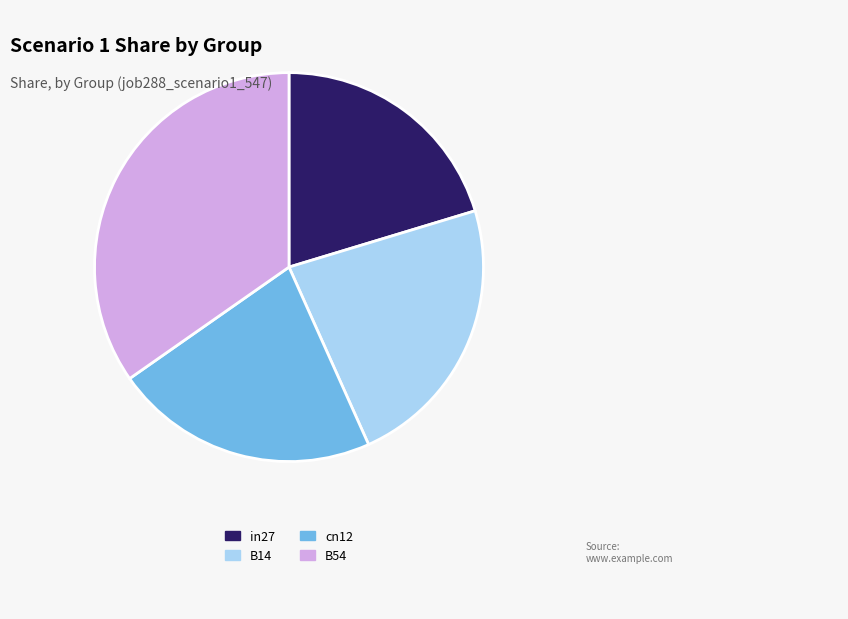

Is there a majority slice in this chart?

No